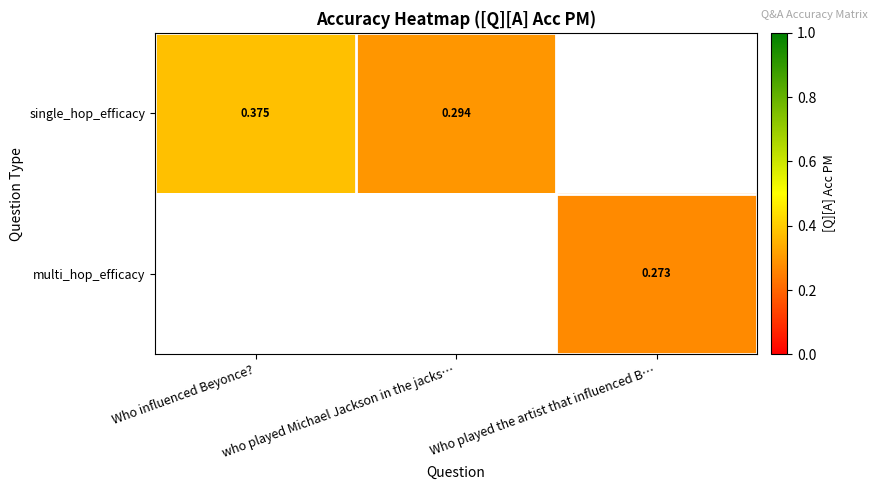

Is the value of single_hop_efficacy at who played Michael Jackson in the jacks… greater than the value of multi_hop_efficacy at Who played the artist that influenced B…?

Yes